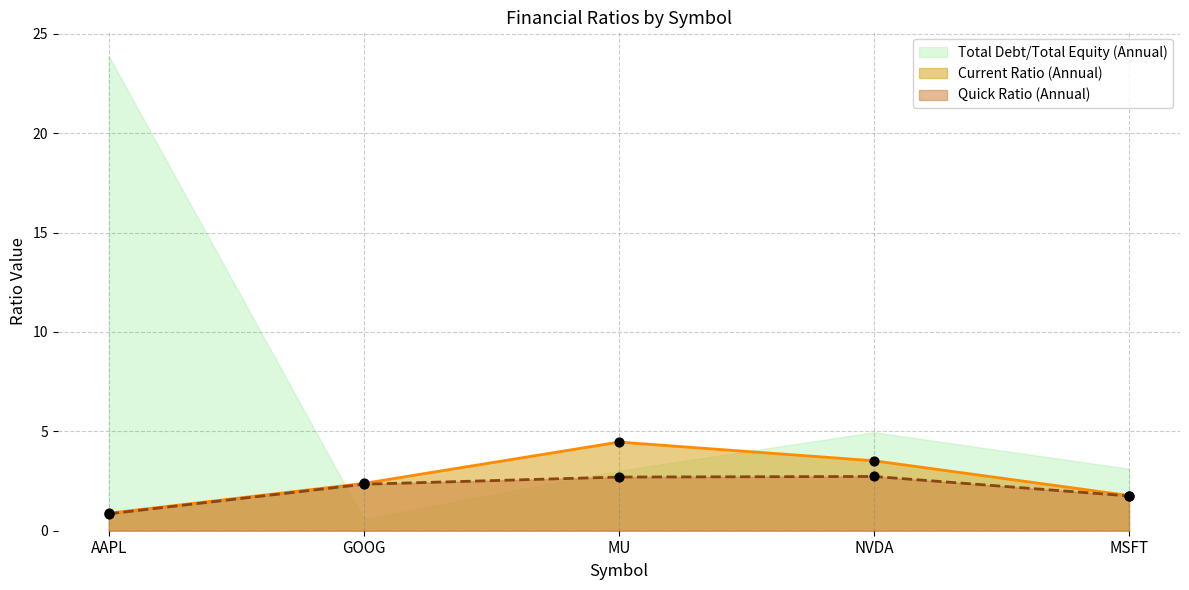

What is the maximum value for Current Ratio (Annual)?

4.5